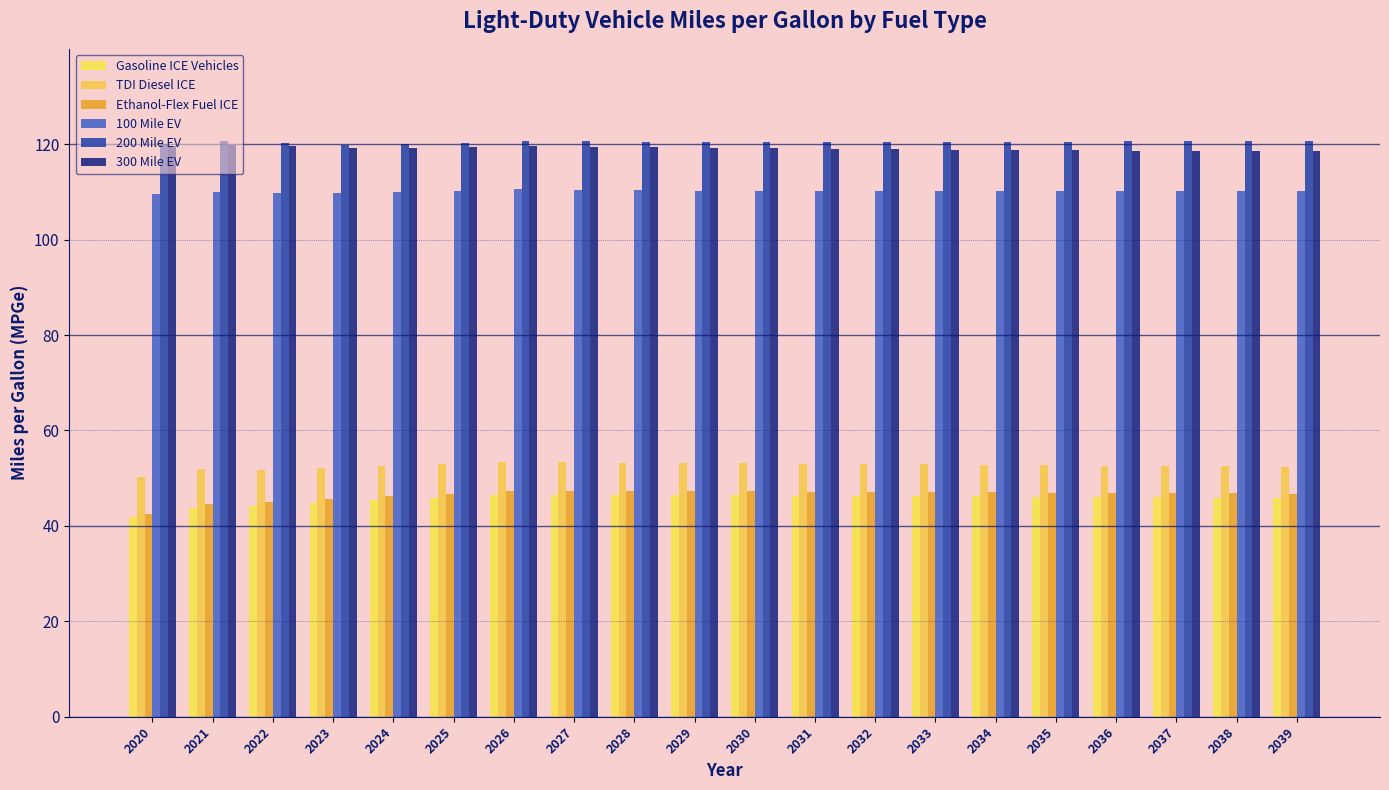

What is the spread (max minus min) of values at 2032?

74.3